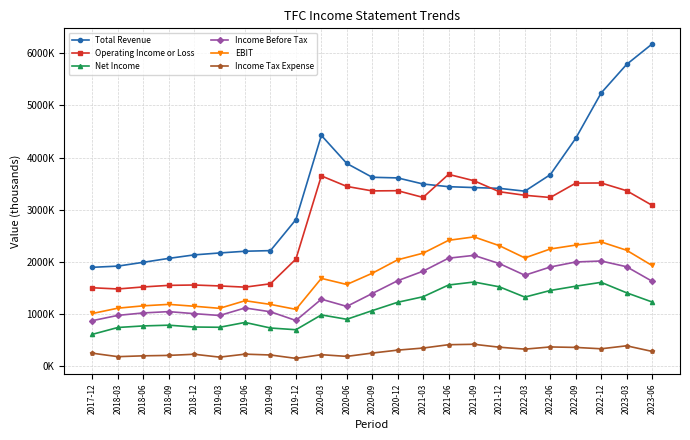

True or false: Operating Income or Loss has more than 2 points higher than both neighbors.

True